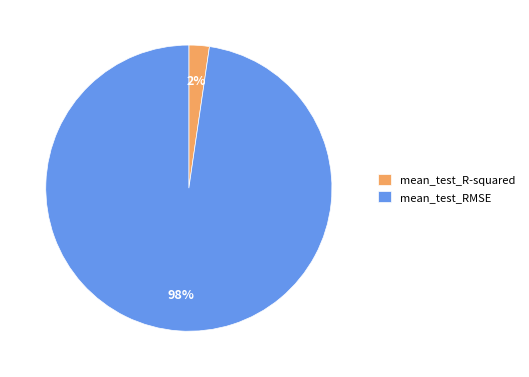

Does mean_test_RMSE account for over 50% of the chart?

Yes